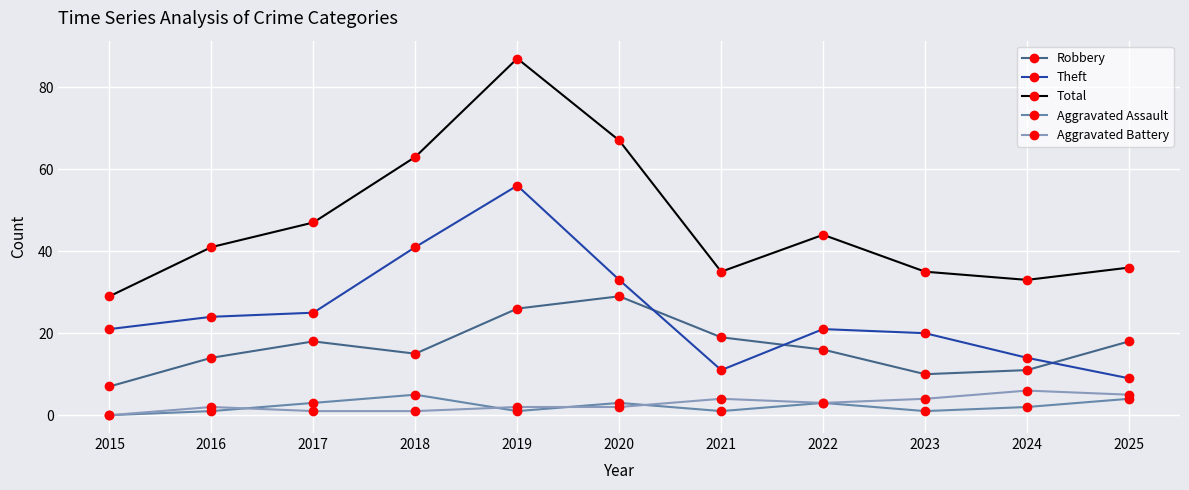

In Aggravated Assault, how many points are lower than both neighbors (excluding endpoints)?

3